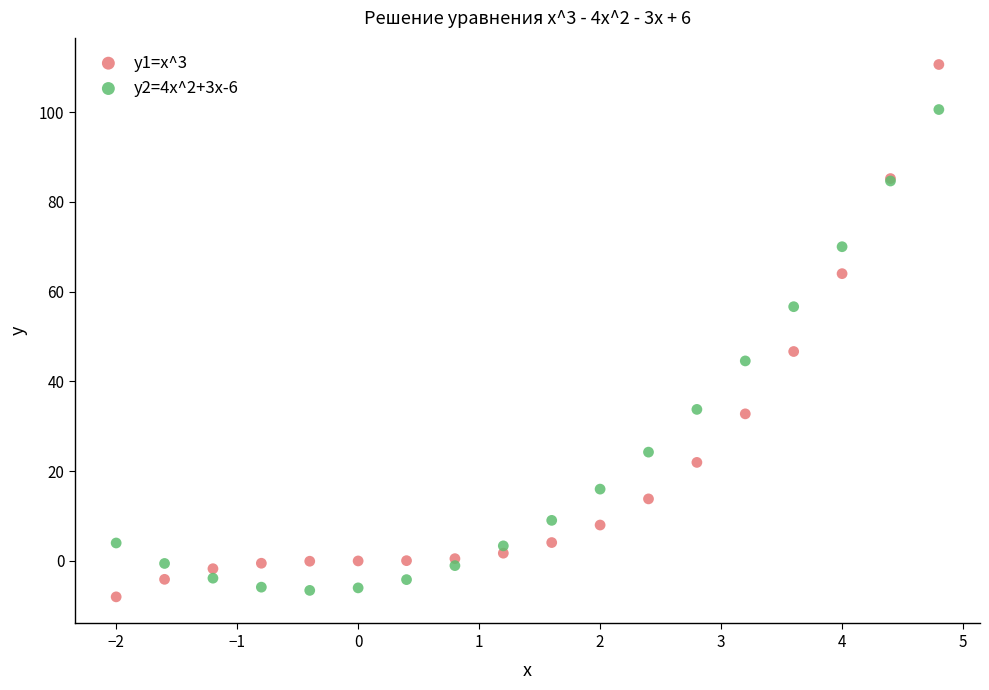

Which series has the widest spread of Y values?

y1=x^3